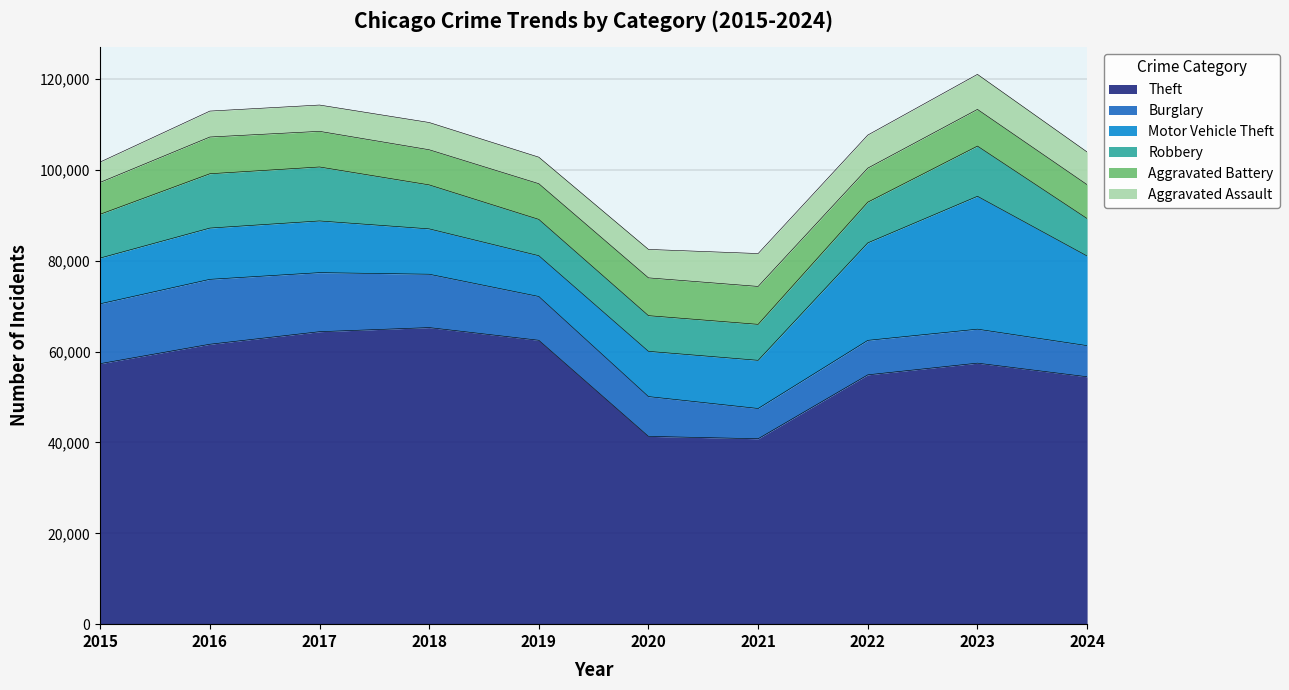

What is the maximum value shown in the chart?

65290